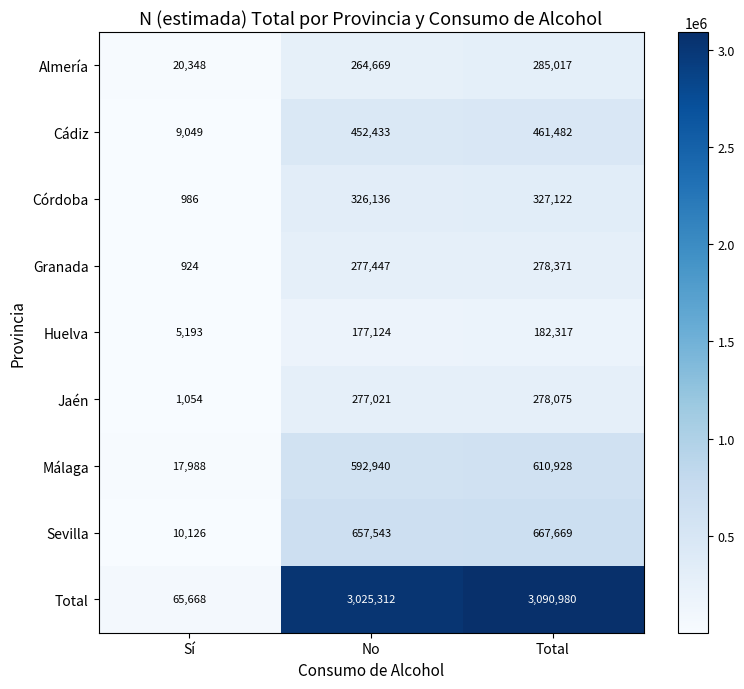

Reading left to right, extract all data points from this chart.

Almería: 20348	264669	285017
Cádiz: 9049	452433	461482
Córdoba: 986	326136	327122
Granada: 924	277447	278371
Huelva: 5193	177124	182317
Jaén: 1054	277021	278075
Málaga: 17988	592940	610928
Sevilla: 10126	657543	667669
Total: 65668	3025312	3090980